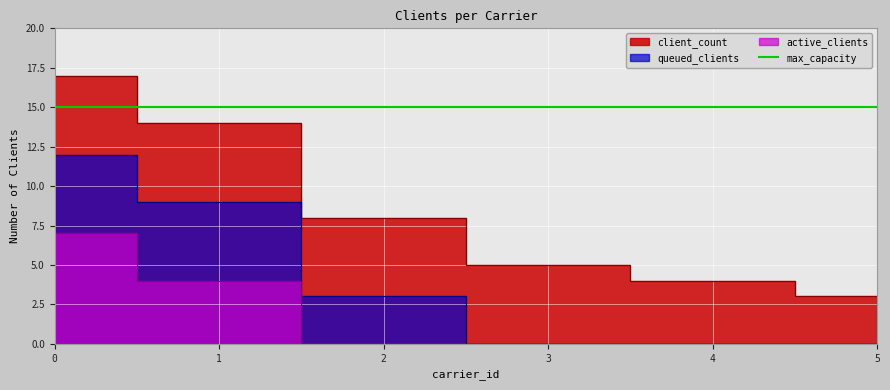

What is the difference between the values at 1 and 0?

3